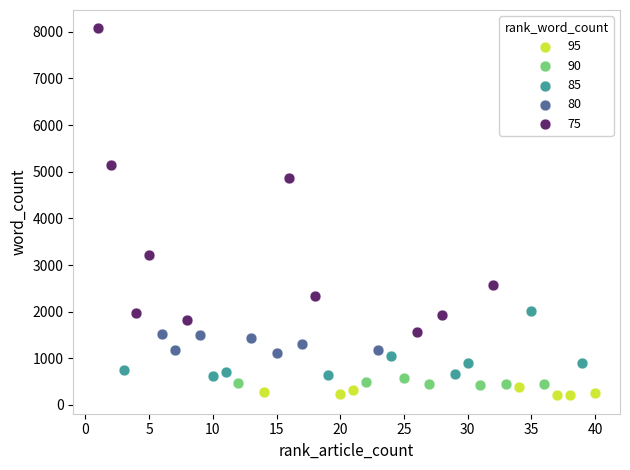

Which series contains the highest Y value?

75